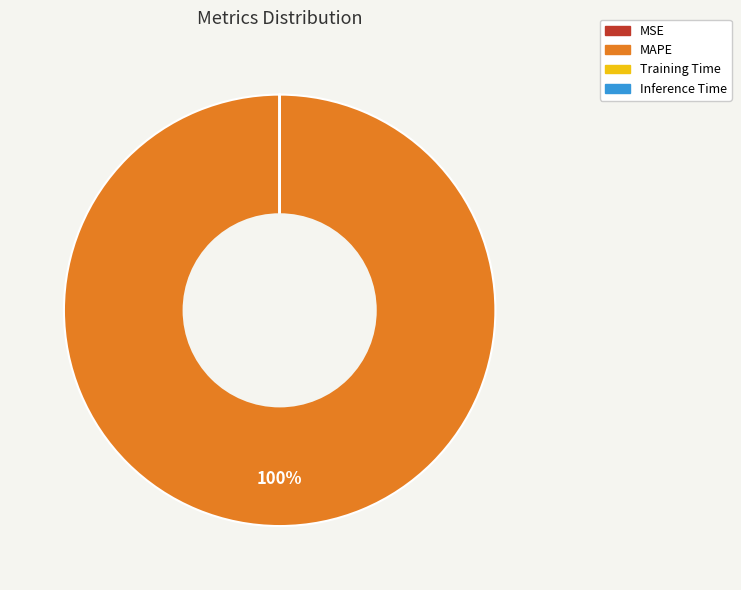

To the nearest percent, what is the average slice percentage?

25%